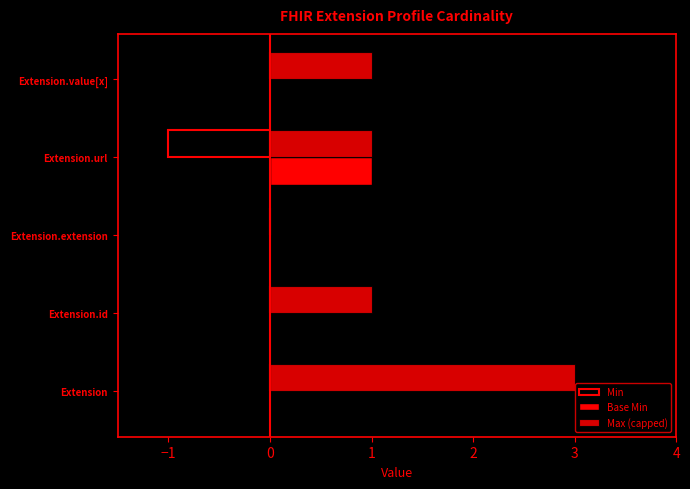

How many distinct data groups are displayed?

3